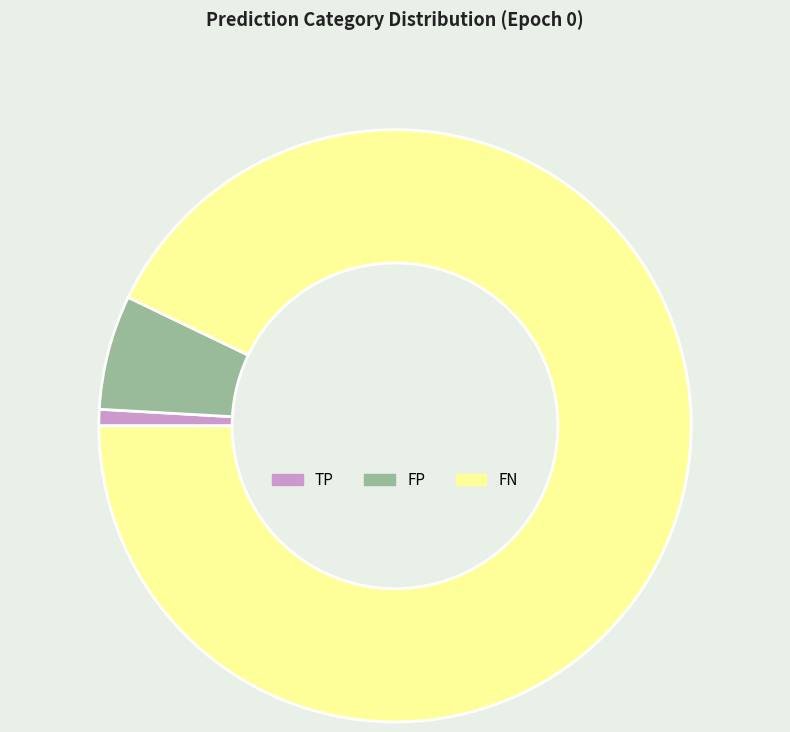

Does any single category account for the majority?

Yes